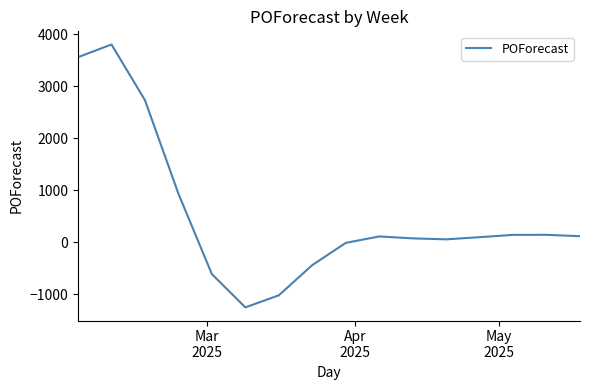

What is the maximum value shown in the chart?

3801